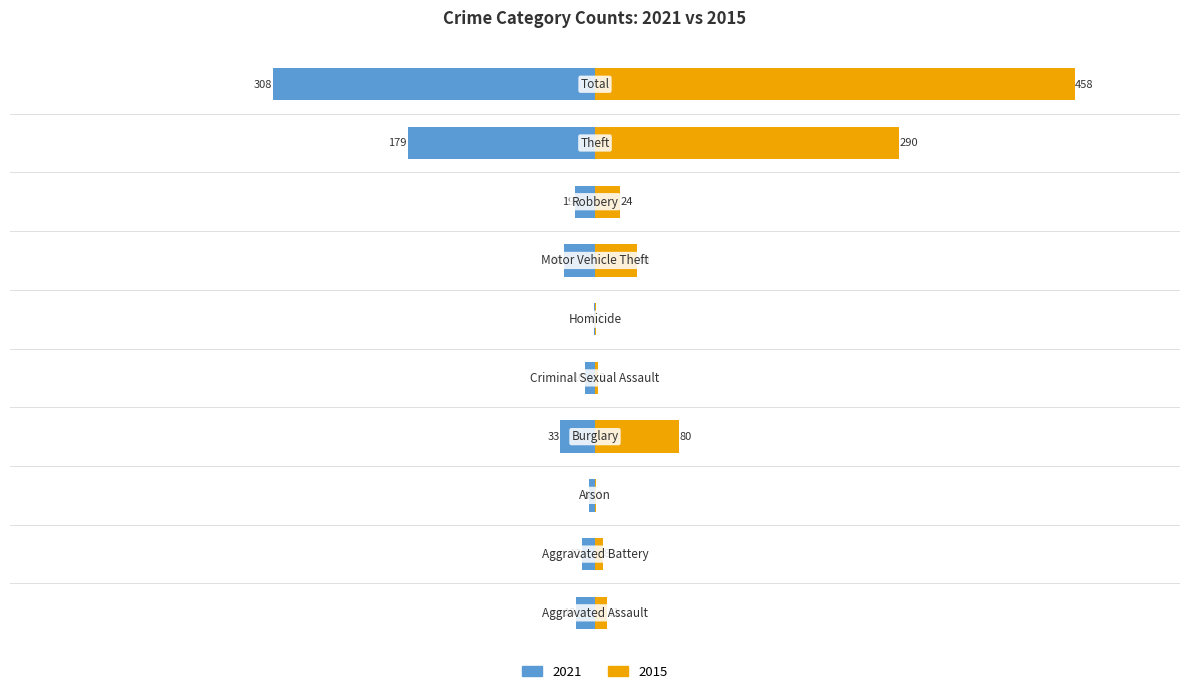

How many values in the 2021 series are below -18?

5